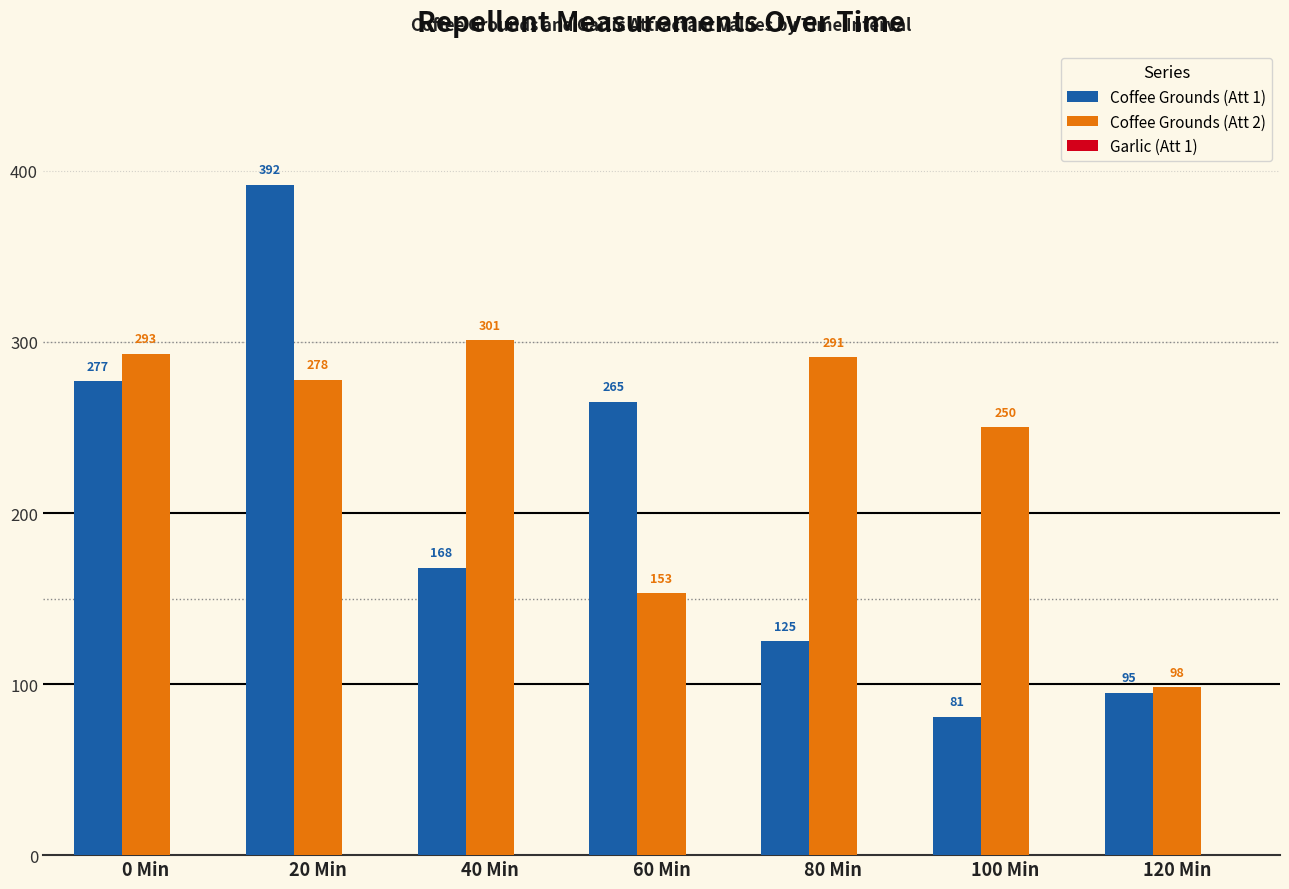

Between 0 Min and 40 Min, which series saw the biggest shift?

Coffee Grounds (Att 1)